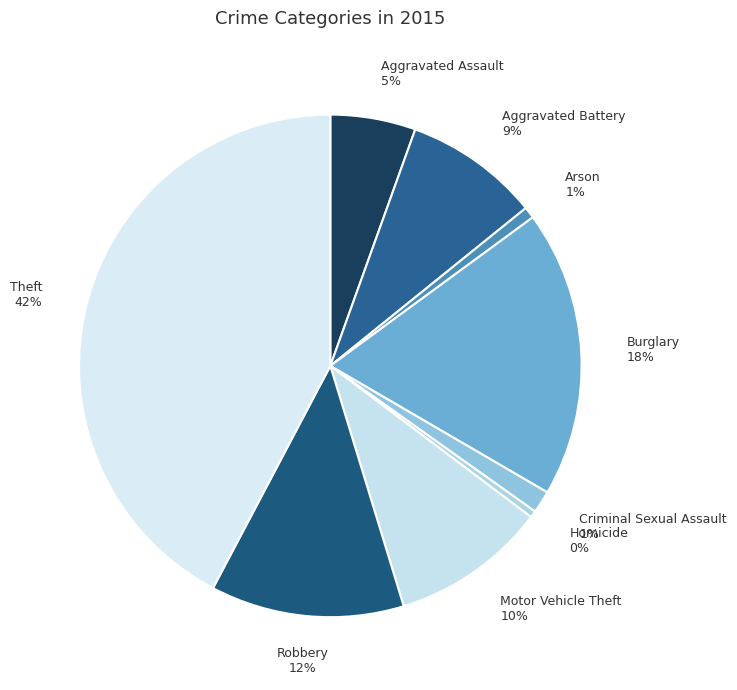

Does any single category account for the majority?

No